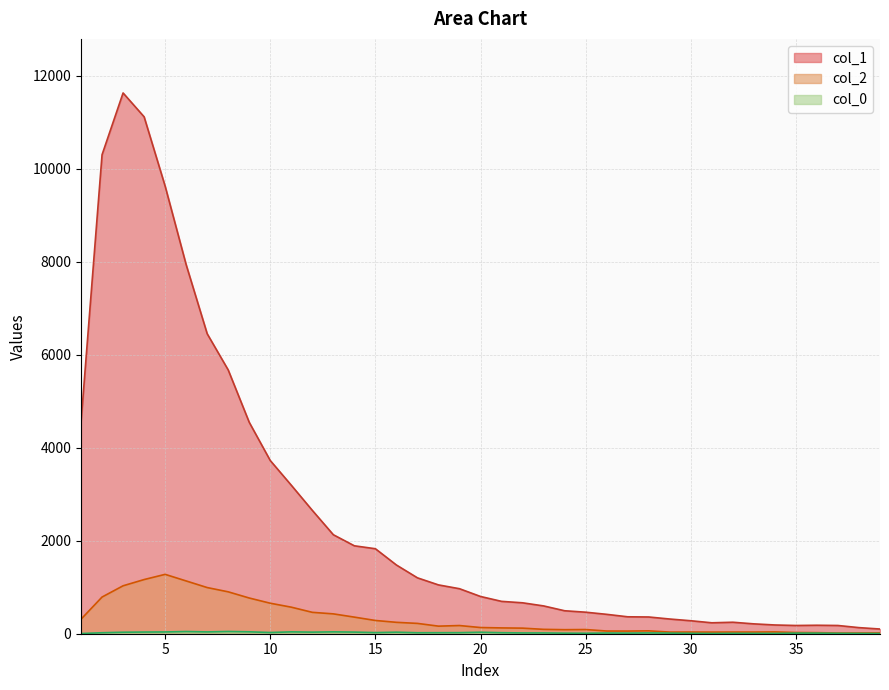

What is the highest value of the col_0 series?

48